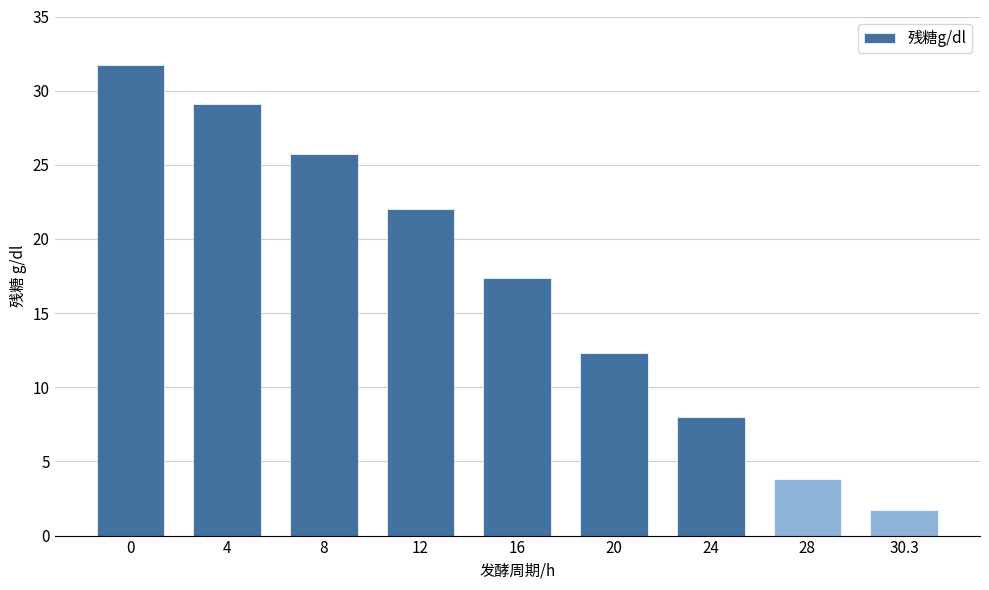

Reading left to right, list all the values displayed in this chart.

0=31.8	4=29.1	8=25.8	12=22.0	16=17.4	20=12.3	24=8.0	28=3.8	30.3=1.7